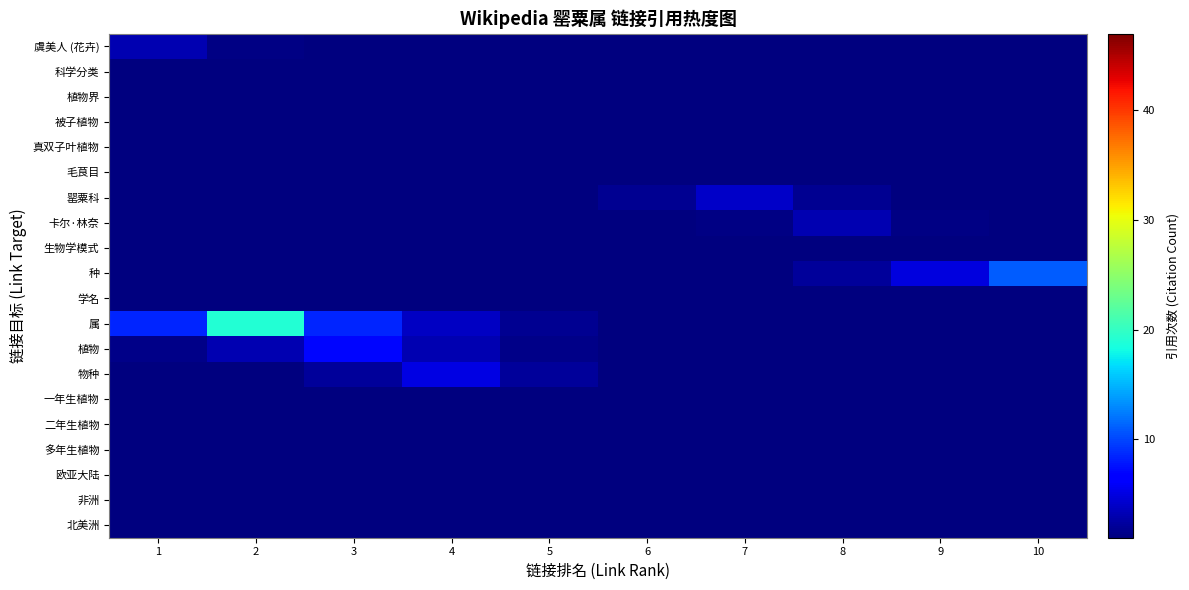

Reading right to left, extract all data points from this chart.

虞美人 (花卉): 10=0.0	9=0.0	8=0.0	7=0.0	6=0.1	5=0.1	4=0.3	3=0.6	2=1.3	1=3.0
科学分类: 10=0.0	9=0.0	8=0.0	7=0.0	6=0.0	5=0.1	4=0.2	3=0.4	2=1.0	1=0.4
植物界: 10=0.0	9=0.0	8=0.0	7=0.0	6=0.1	5=0.2	4=0.4	3=1.0	2=0.4	1=0.2
被子植物: 10=0.0	9=0.0	8=0.0	7=0.1	6=0.2	5=0.4	4=1.0	3=0.4	2=0.2	1=0.1
真双子叶植物: 10=0.0	9=0.0	8=0.1	7=0.2	6=0.4	5=1.0	4=0.4	3=0.2	2=0.1	1=0.0
毛茛目: 10=0.0	9=0.1	8=0.2	7=0.4	6=1.0	5=0.4	4=0.2	3=0.1	2=0.0	1=0.0
罂粟科: 10=0.4	9=0.8	8=1.8	7=4.0	6=1.8	5=0.8	4=0.4	3=0.2	2=0.1	1=0.0
卡尔·林奈: 10=0.6	9=1.3	8=3.0	7=1.3	6=0.6	5=0.3	4=0.1	3=0.1	2=0.0	1=0.0
生物学模式: 10=0.4	9=1.0	8=0.4	7=0.2	6=0.1	5=0.0	4=0.0	3=0.0	2=0.0	1=0.0
种: 10=11.0	9=4.9	8=2.2	7=1.0	6=0.4	5=0.2	4=0.1	3=0.0	2=0.0	1=0.0
学名: 10=0.0	9=0.0	8=0.0	7=0.0	6=0.0	5=0.0	4=0.1	3=0.2	2=0.4	1=1.0
属: 10=0.0	9=0.1	8=0.2	7=0.3	6=0.8	5=1.7	4=3.8	3=8.5	2=19.0	1=8.5
植物: 10=0.0	9=0.1	8=0.1	7=0.3	6=0.6	5=1.4	4=3.1	3=7.0	2=3.1	1=1.4
物种: 10=0.0	9=0.1	8=0.2	7=0.5	6=1.0	5=2.2	4=5.0	3=2.2	2=1.0	1=0.5
一年生植物: 10=0.0	9=0.0	8=0.1	7=0.2	6=0.4	5=1.0	4=0.4	3=0.2	2=0.1	1=0.0
二年生植物: 10=0.0	9=0.1	8=0.2	7=0.4	6=1.0	5=0.4	4=0.2	3=0.1	2=0.0	1=0.0
多年生植物: 10=0.1	9=0.2	8=0.4	7=1.0	6=0.4	5=0.2	4=0.1	3=0.0	2=0.0	1=0.0
欧亚大陆: 10=0.2	9=0.4	8=1.0	7=0.4	6=0.2	5=0.1	4=0.0	3=0.0	2=0.0	1=0.0
非洲: 10=0.4	9=1.0	8=0.4	7=0.2	6=0.1	5=0.0	4=0.0	3=0.0	2=0.0	1=0.0
北美洲: 10=1.0	9=0.4	8=0.2	7=0.1	6=0.0	5=0.0	4=0.0	3=0.0	2=0.0	1=0.0